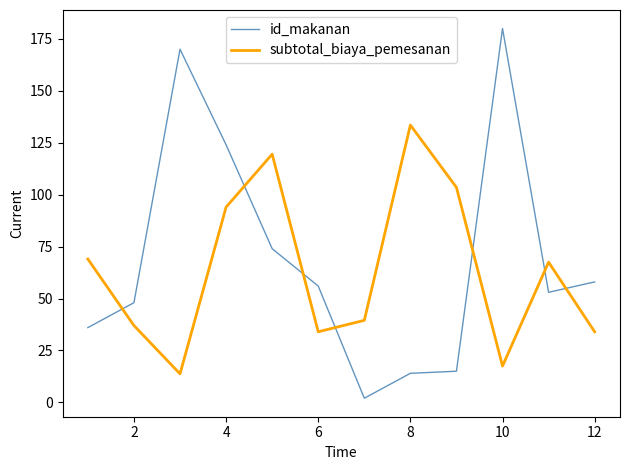

True or false: id_makanan and subtotal_biaya_pemesanan cross at least once.

True